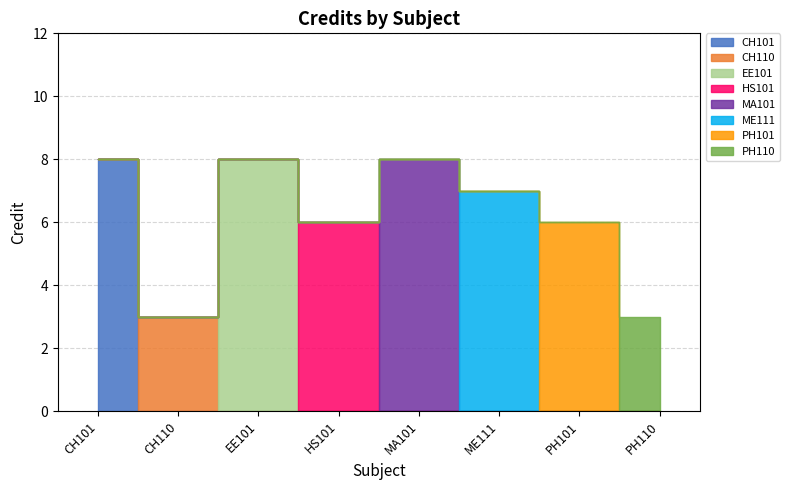

What is the label of the 1st point from the left?

CH101